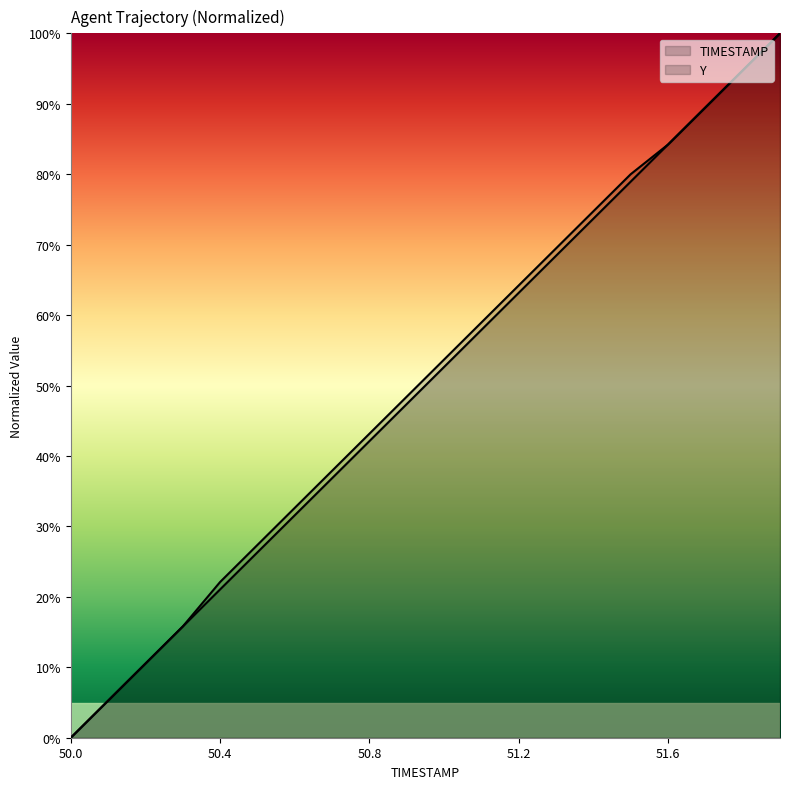

Which category has the highest value across all series?

51.9